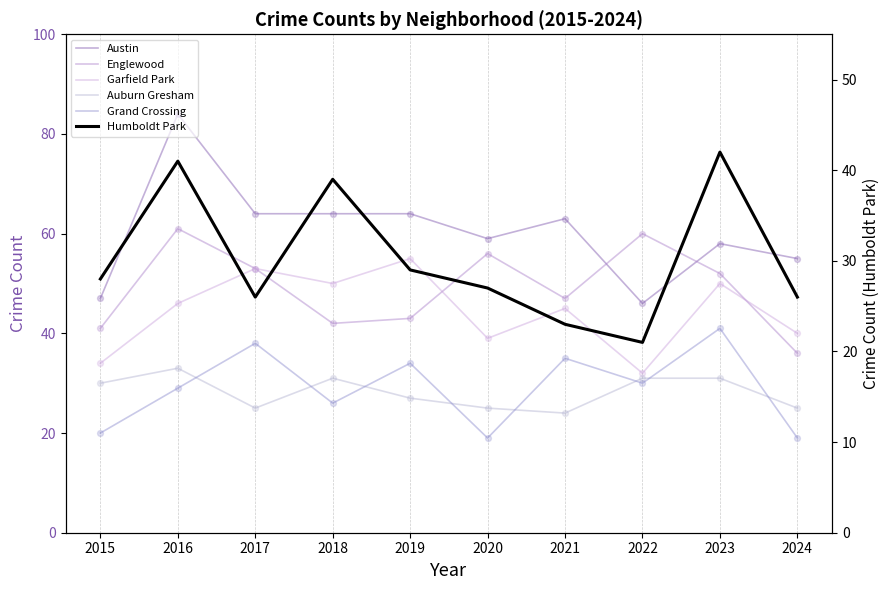

At how many categories does at least one series exceed 60?

5